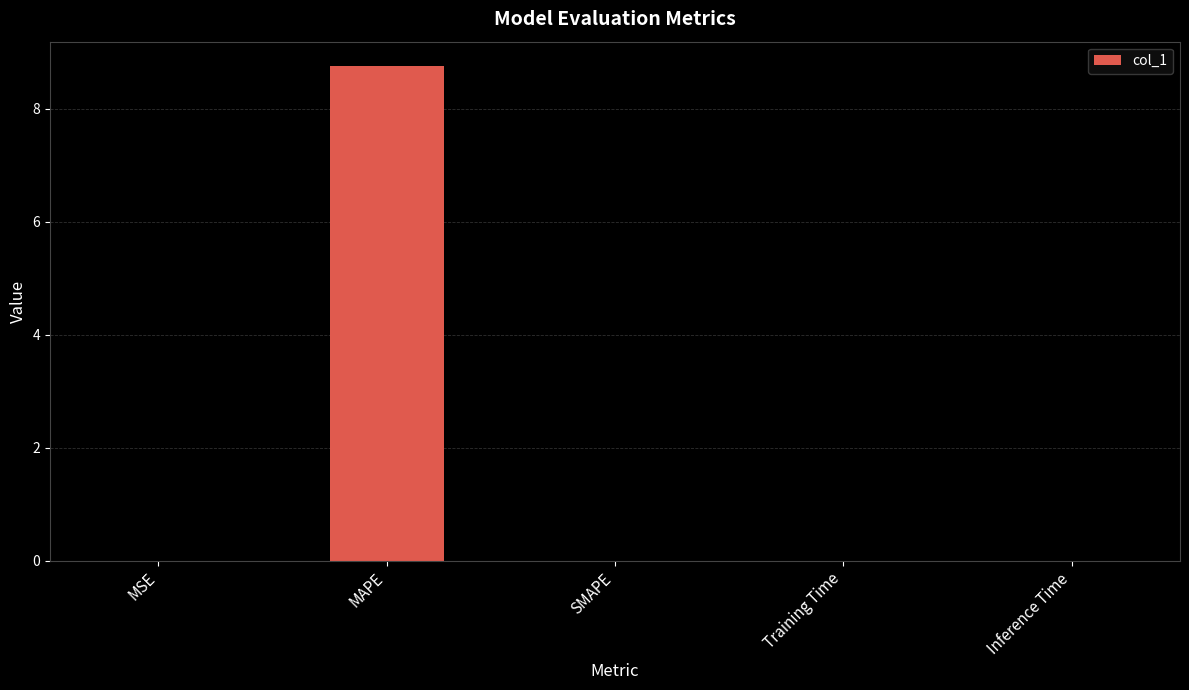

What is the sum of all values?

8.8